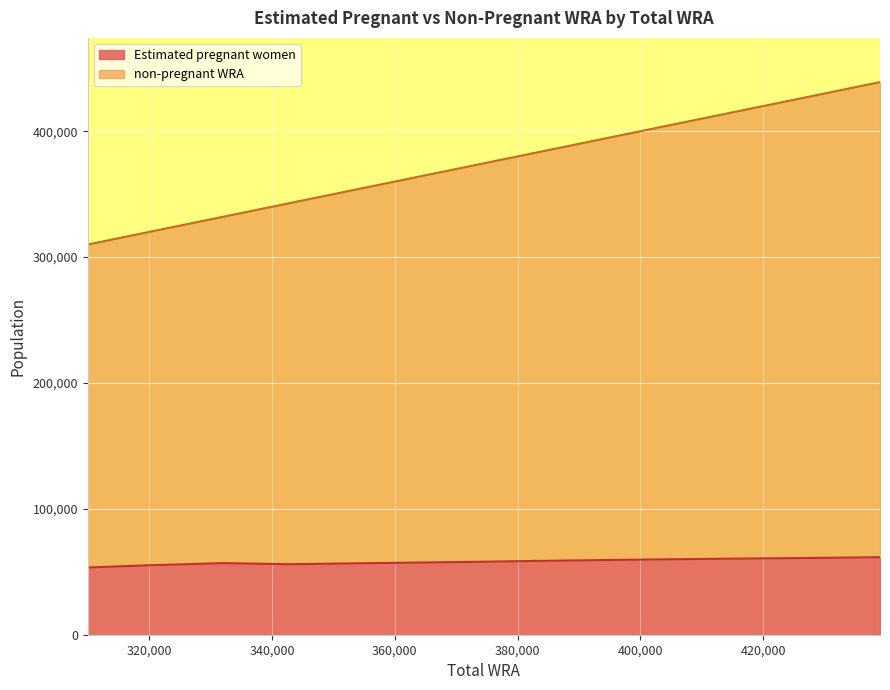

True or false: Estimated pregnant women and non-pregnant WRA intersect in this chart.

False